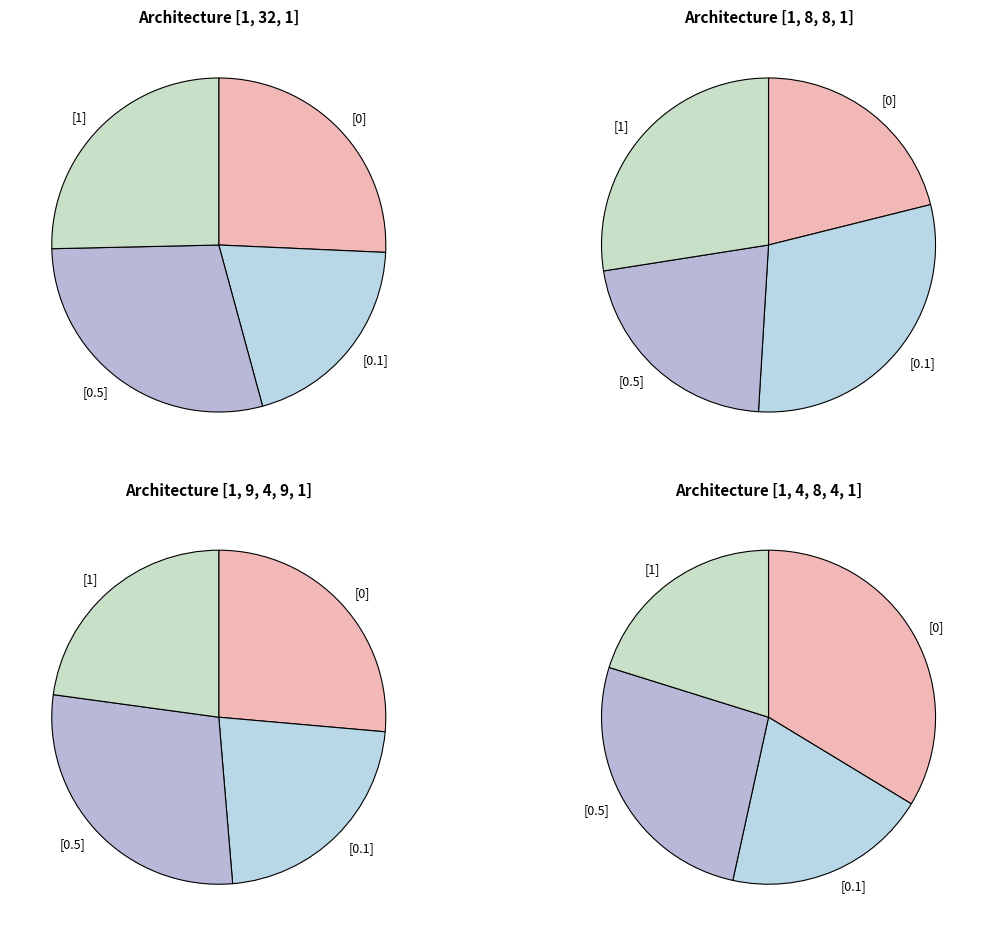

How many slices are in this pie chart?

4